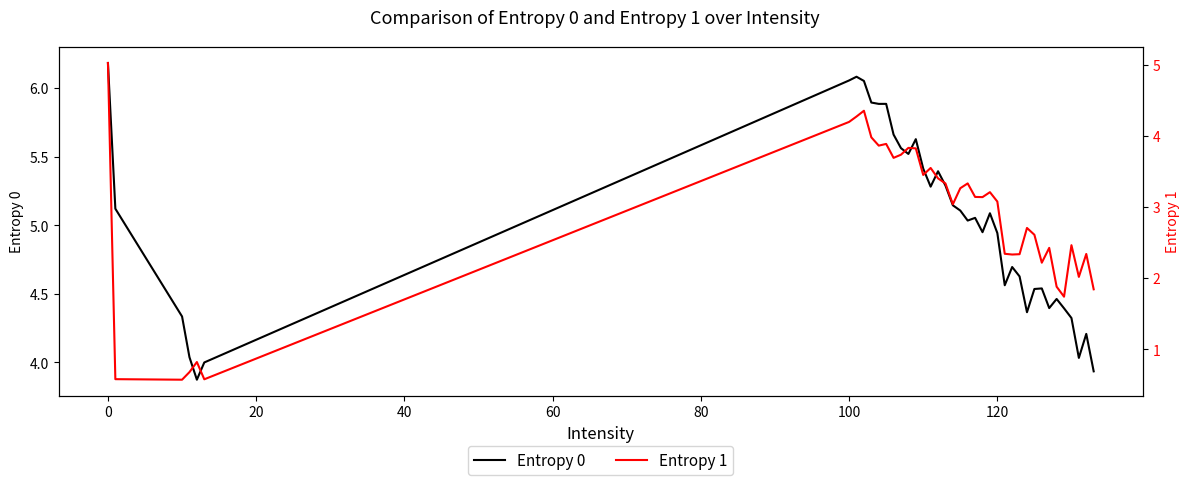

What is the minimum value for Entropy 0?

3.9